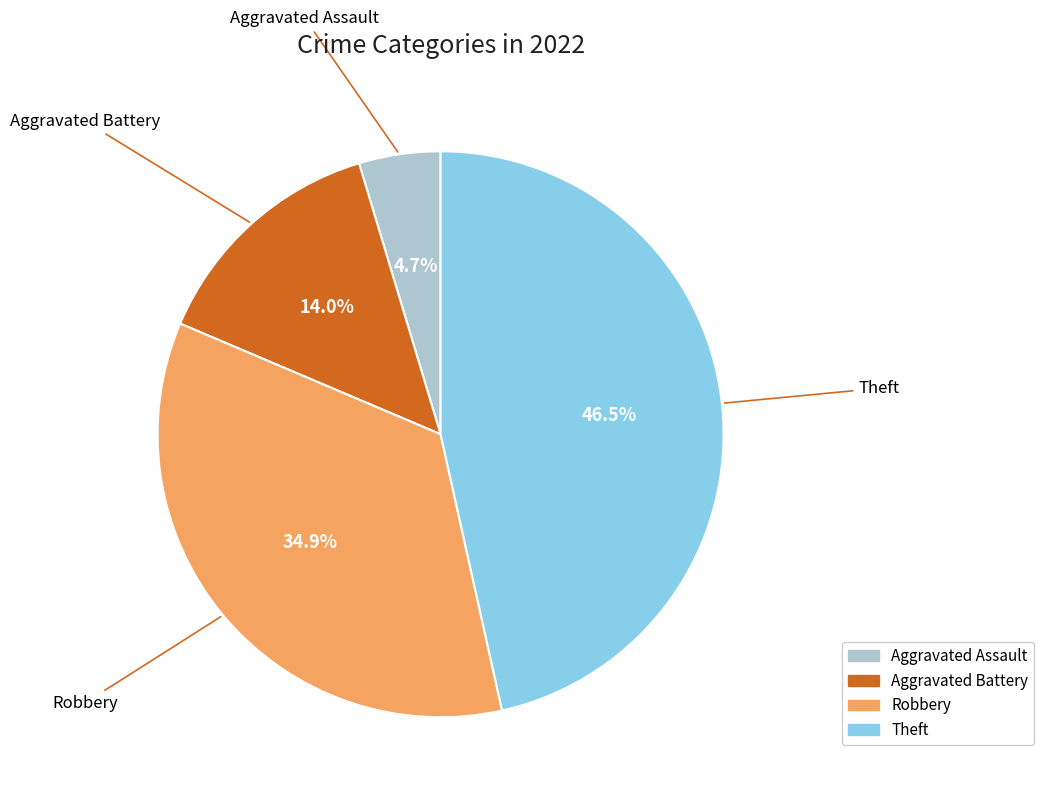

Do Aggravated Assault and Robbery together represent more than half of the pie?

No